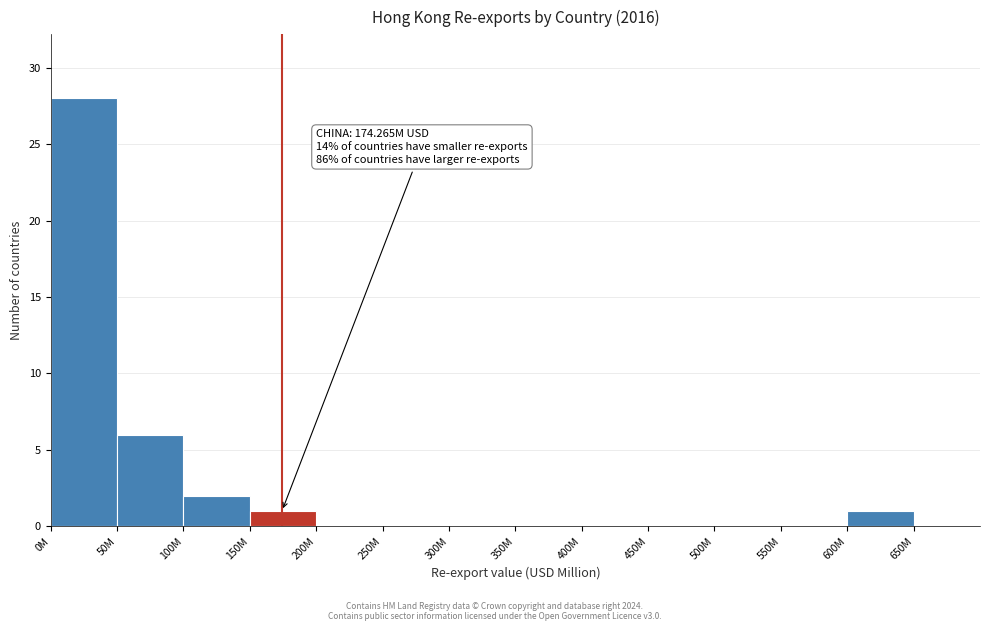

Reading right to left, extract all data points from this chart.

650M=0	600M=1	550M=0	500M=0	450M=0	400M=0	350M=0	300M=0	250M=0	200M=0	150M=1	100M=2	50M=6	0M=28